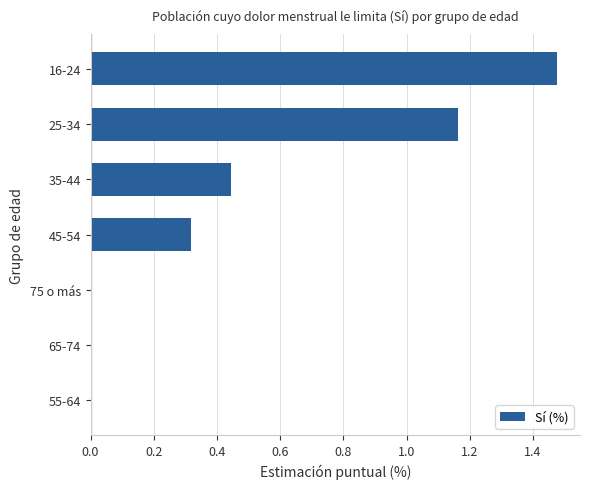

What is the average value?

0.5